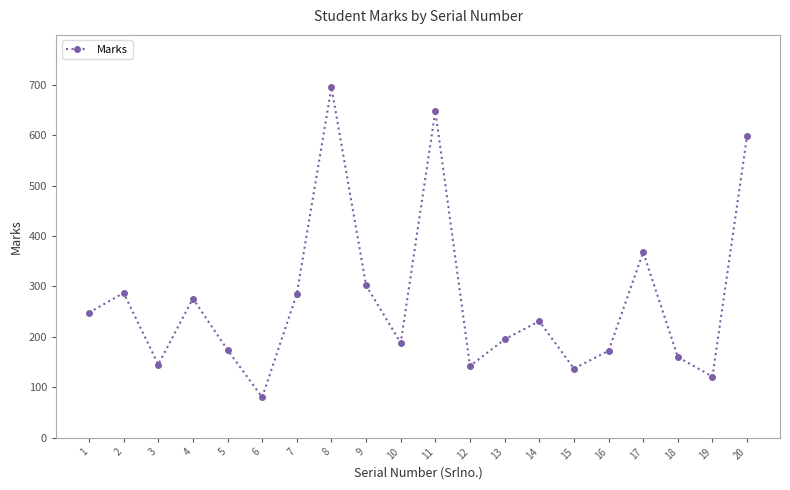

At which label is the value closest to 387?

17